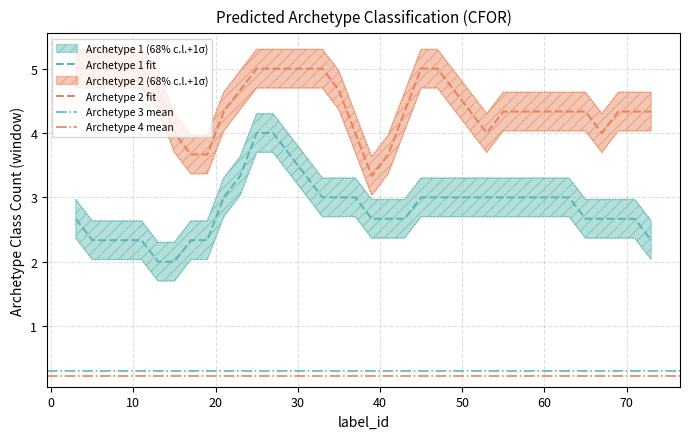

True or false: Archetype 1 fit and Archetype 2 fit intersect in this chart.

False